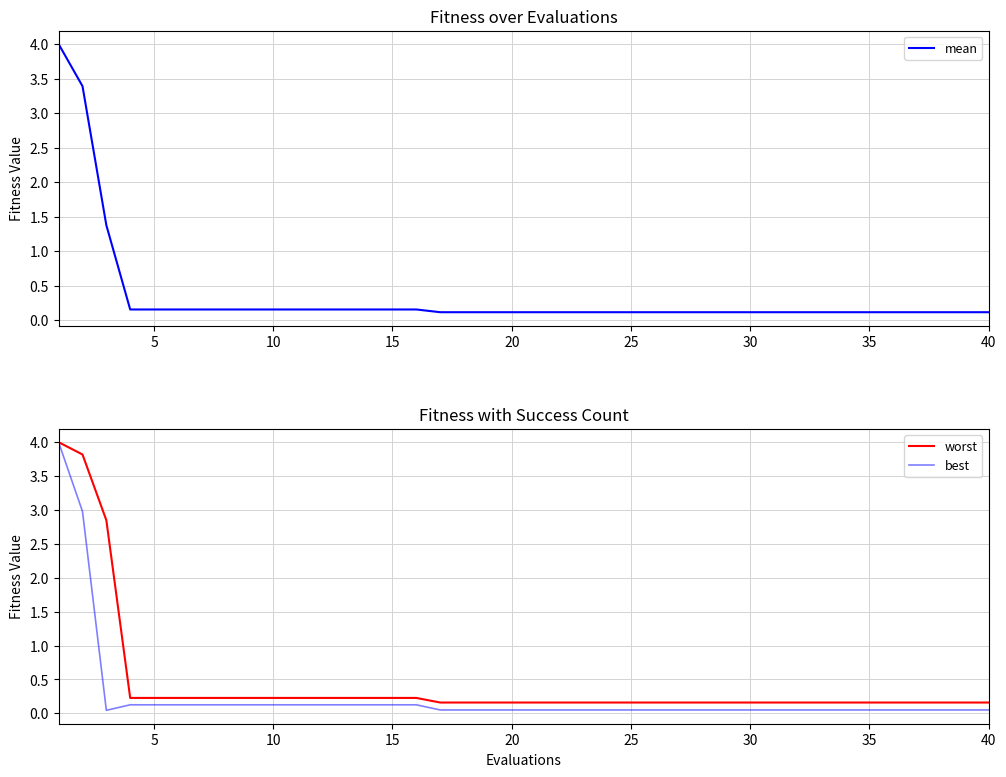

True or false: worst has a value of 0.2 at 35.

True